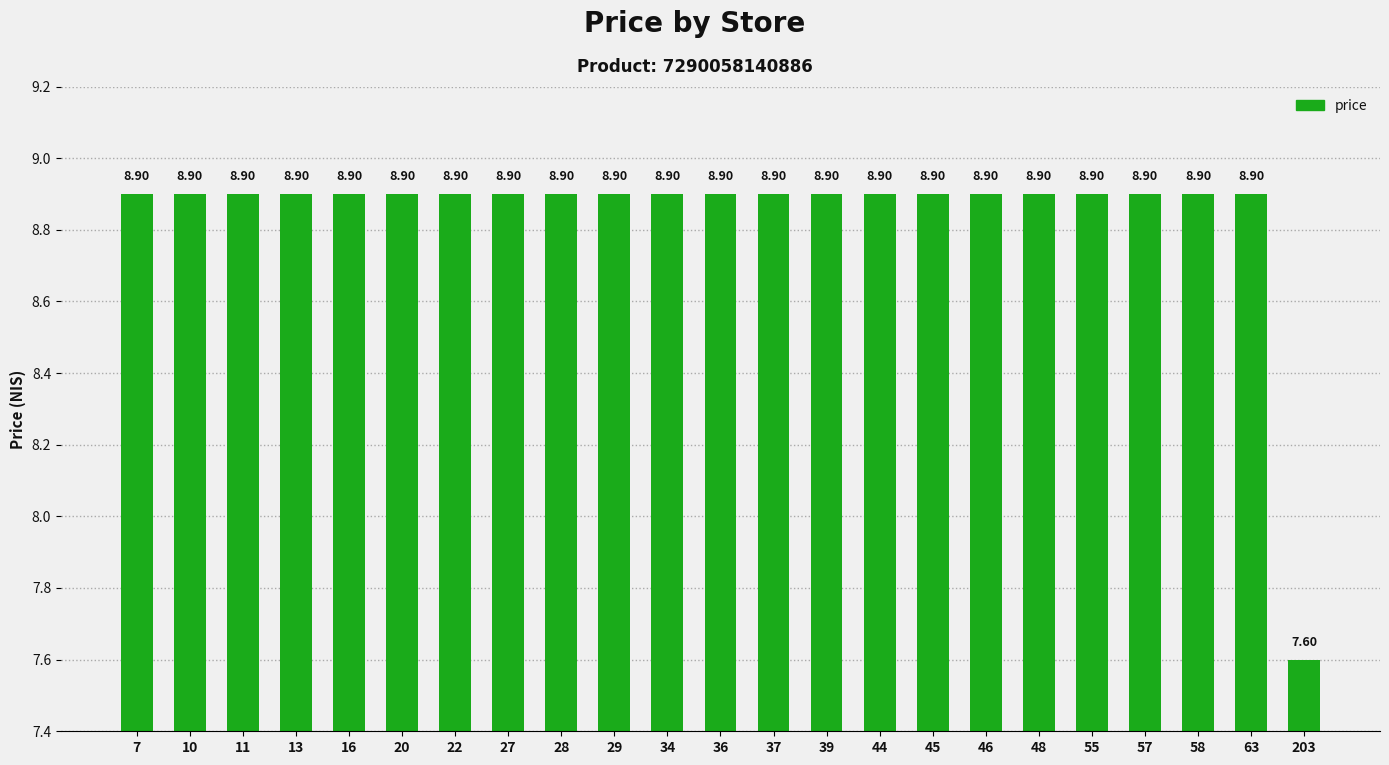

What is the ratio of the value at 16 to the value at 39?

1.0